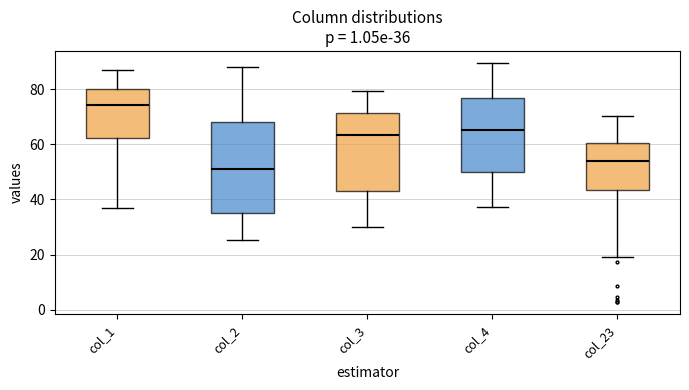

Which box's median line is the highest?

col_1